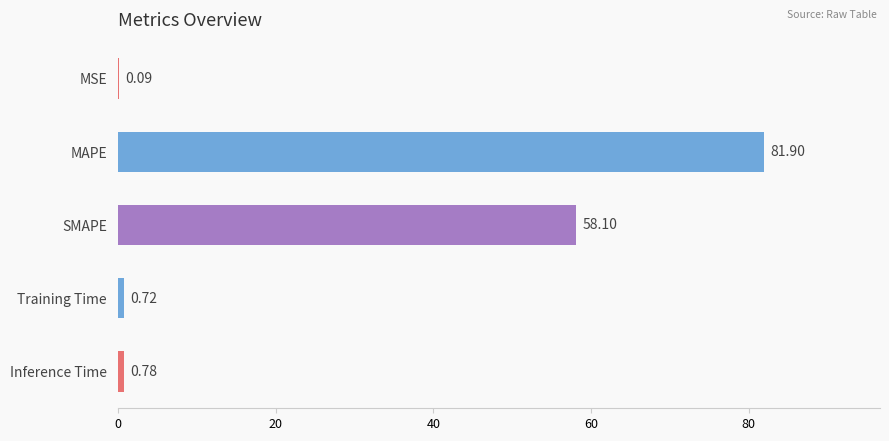

What is the sum of the values at Inference Time and MSE?

0.9